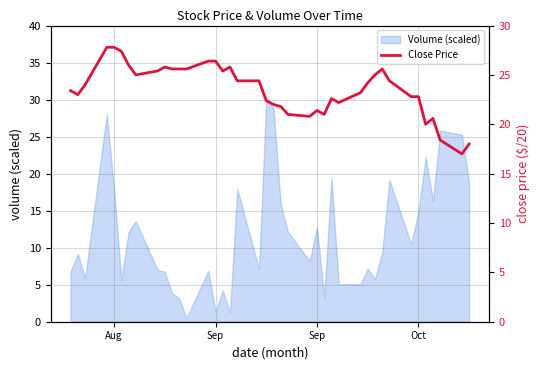

True or false: the data shows 8.1 at 11.

False